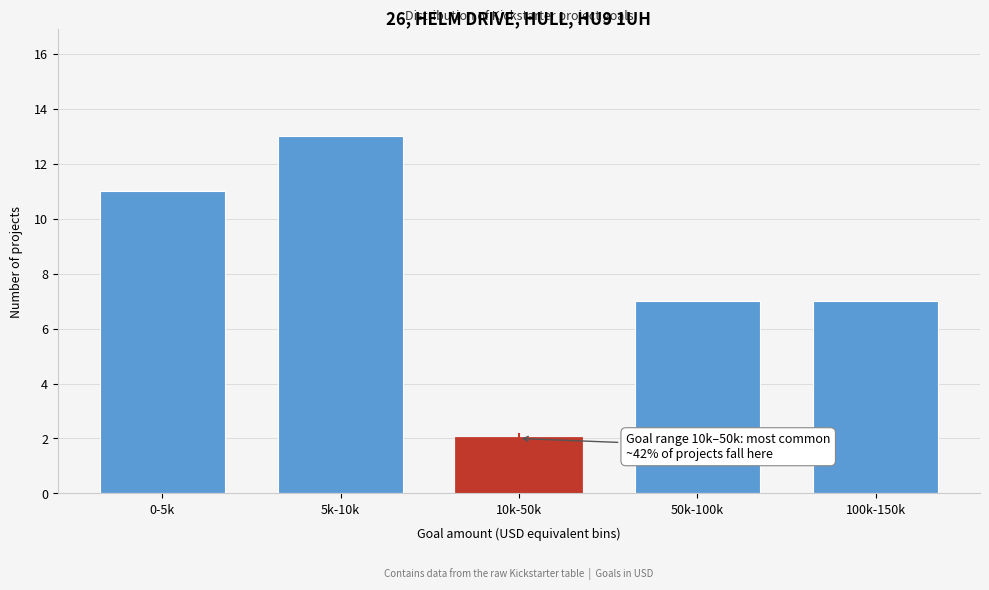

Reading left to right, what are all the values shown in this chart?

0-5k=11	5k-10k=13	10k-50k=2	50k-100k=7	100k-150k=7